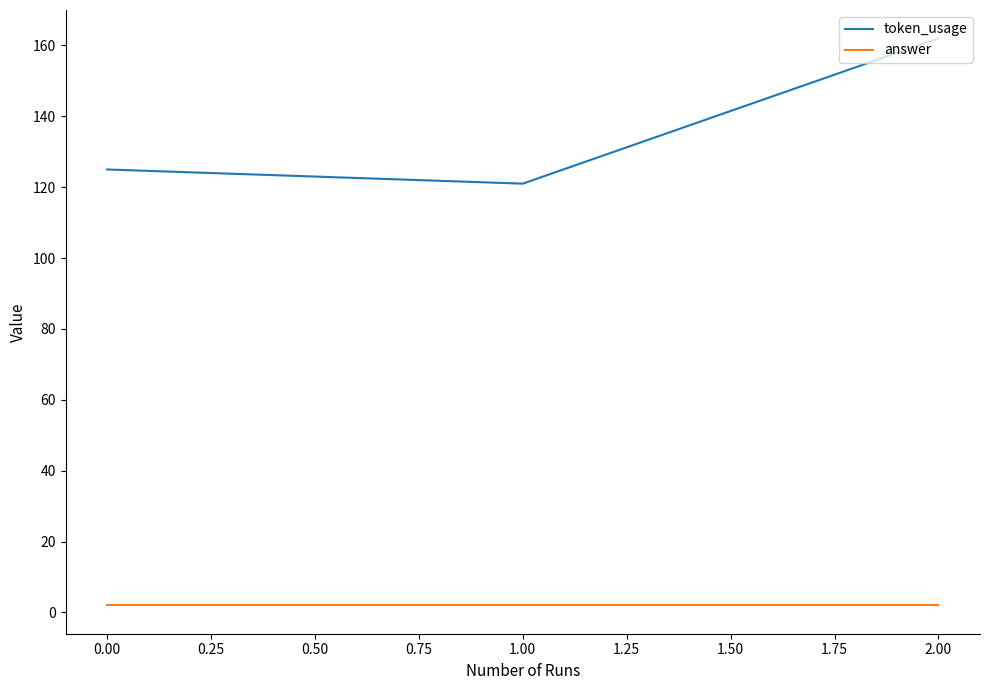

True or false: token_usage has a value of 52 at 0.00.

False